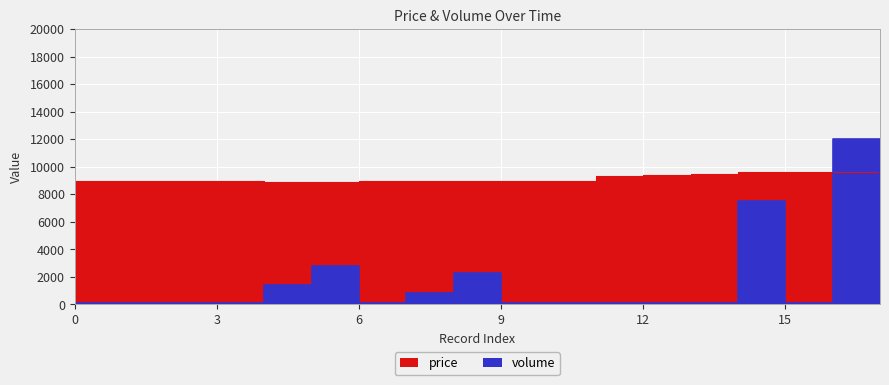

Rank the series by their maximum value, from highest to lowest.

volume, price